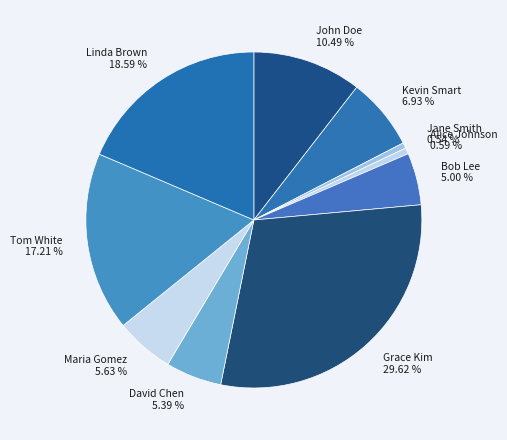

True or false: David Chen accounts for 1% of the total.

False